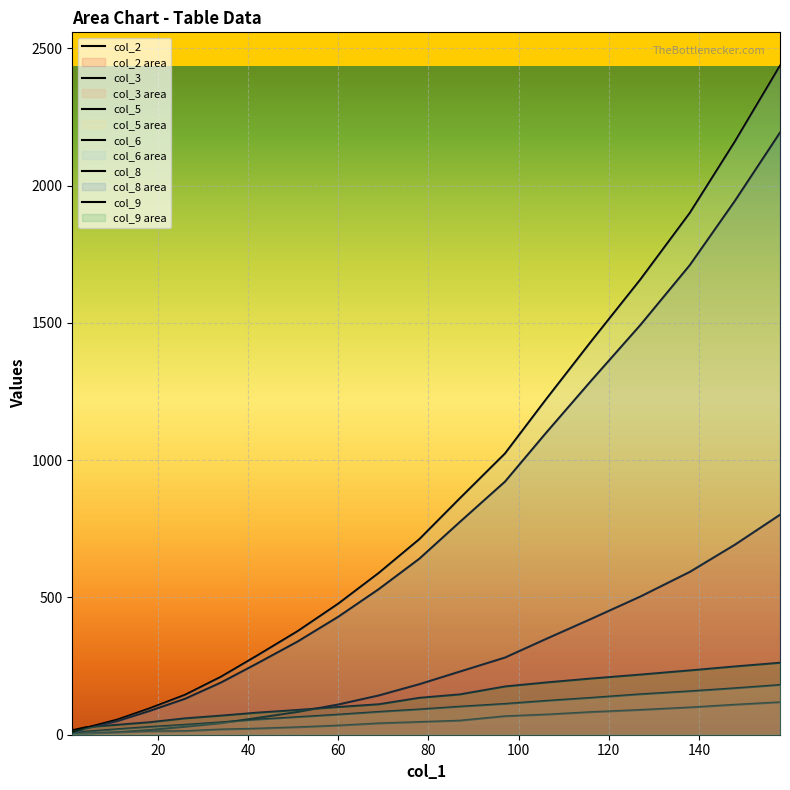

Reading left to right, extract all data points from this chart.

col_2: 0.0	1.0	3.0	9.0	17.0	29.0	42.0	61.0	83.0	110.0	143.0	184.0	230.0	281.0	348.0	421.0	503.0	593.0	692.0	801.0
col_3: 1.0	2.0	6.0	8.0	12.0	13.0	19.0	22.0	27.0	33.0	41.0	46.0	51.0	67.0	73.0	82.0	90.0	99.0	109.0	118.0
col_5: 0.0	4.0	11.0	20.0	28.0	36.0	45.0	55.0	64.0	73.0	83.0	92.0	102.0	112.0	123.0	134.0	147.0	158.0	169.0	181.0
col_6: 0.0	7.0	25.0	55.0	95.0	145.0	211.0	288.0	377.0	477.0	589.0	712.0	861.0	1024.0	1219.0	1430.0	1657.0	1900.0	2160.0	2436.0
col_8: 0.0	6.3	22.5	49.5	85.5	130.5	189.9	259.2	339.3	429.3	530.1	640.8	774.9	921.6	1097.1	1287.0	1491.3	1710.0	1944.0	2192.4
col_9: 6.3	16.2	27.0	36.0	45.0	59.4	69.3	80.1	90.0	100.8	110.7	134.1	146.7	175.5	189.9	204.3	218.7	234.0	248.4	261.9